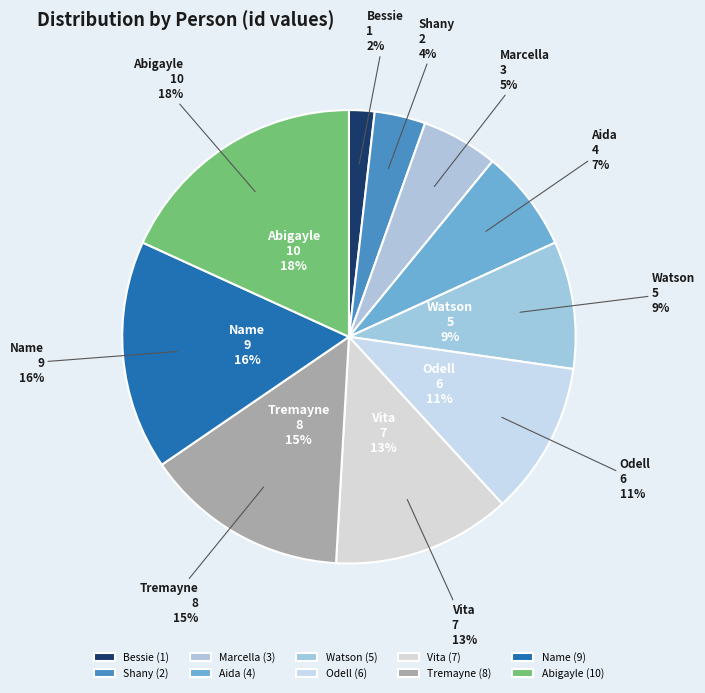

What percentage is the Watson slice, to the nearest percent?

9%